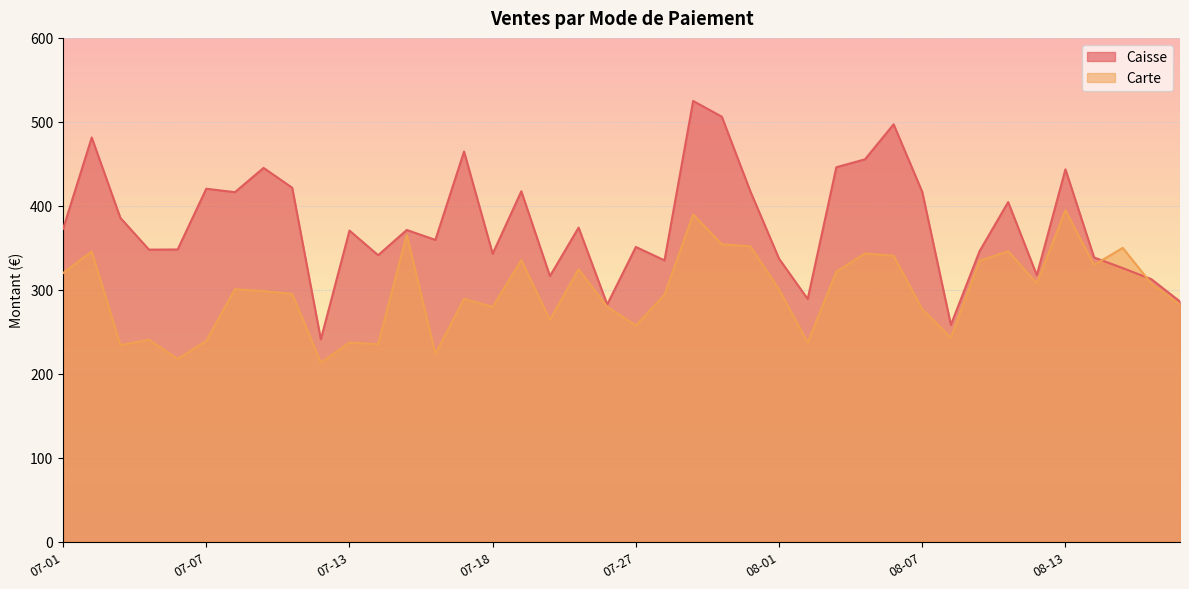

What is the value of the Caisse point at the 5th from the left?

348.1